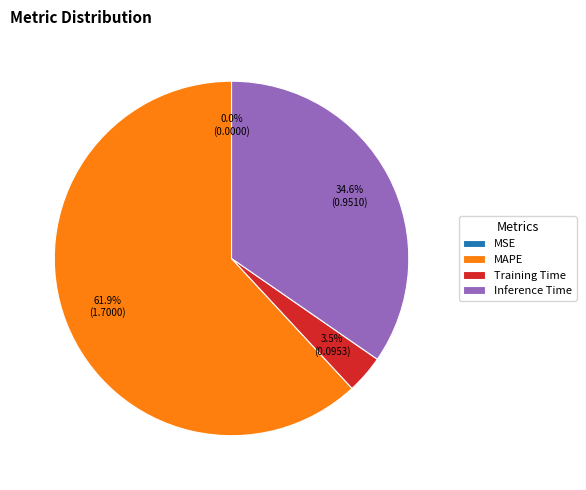

To the nearest percent, what is the difference between the largest and smallest slice percentages?

62%